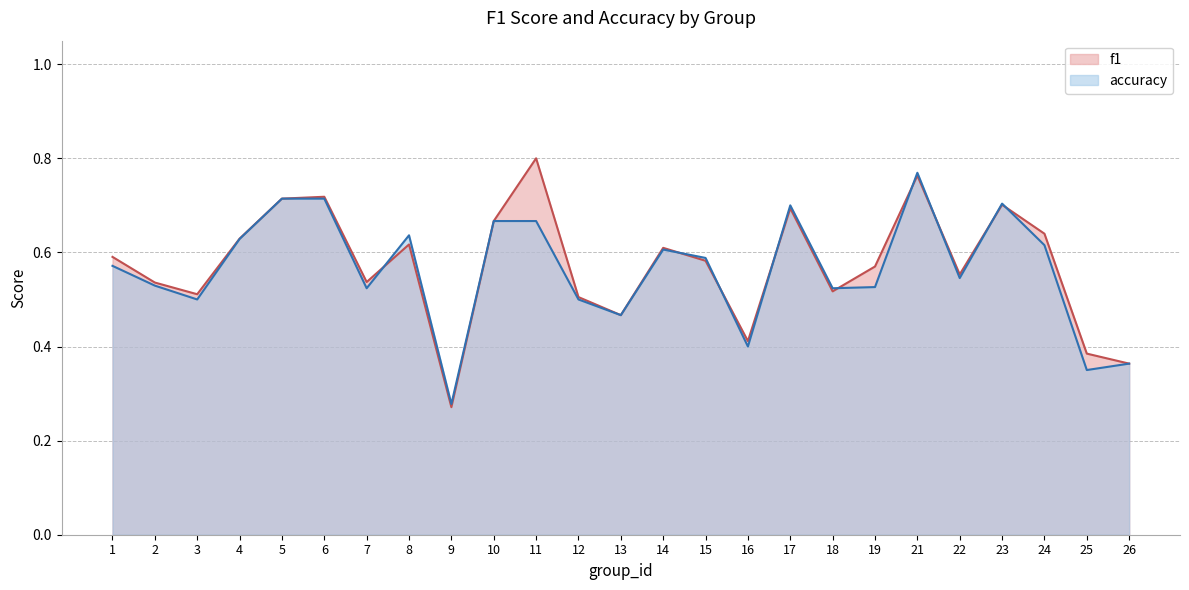

Which series changed the most between 8 and 15?

accuracy